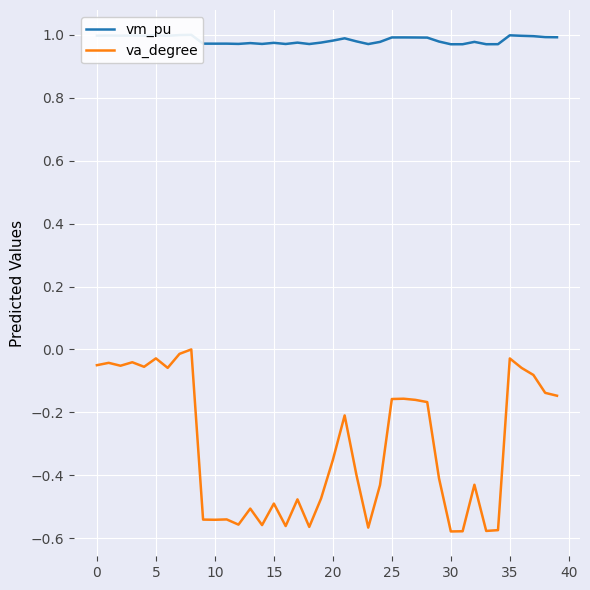

At how many categories does at least one series exceed 0?

40